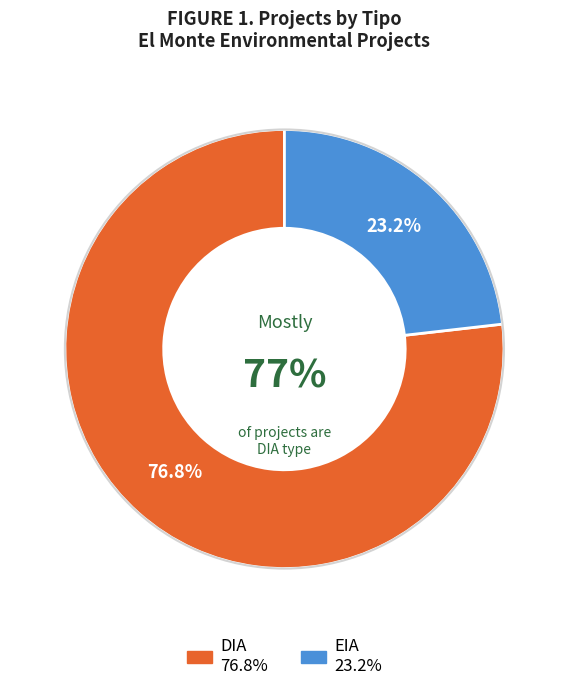

To the nearest percent, what percentage of the pie is EIA?

23%